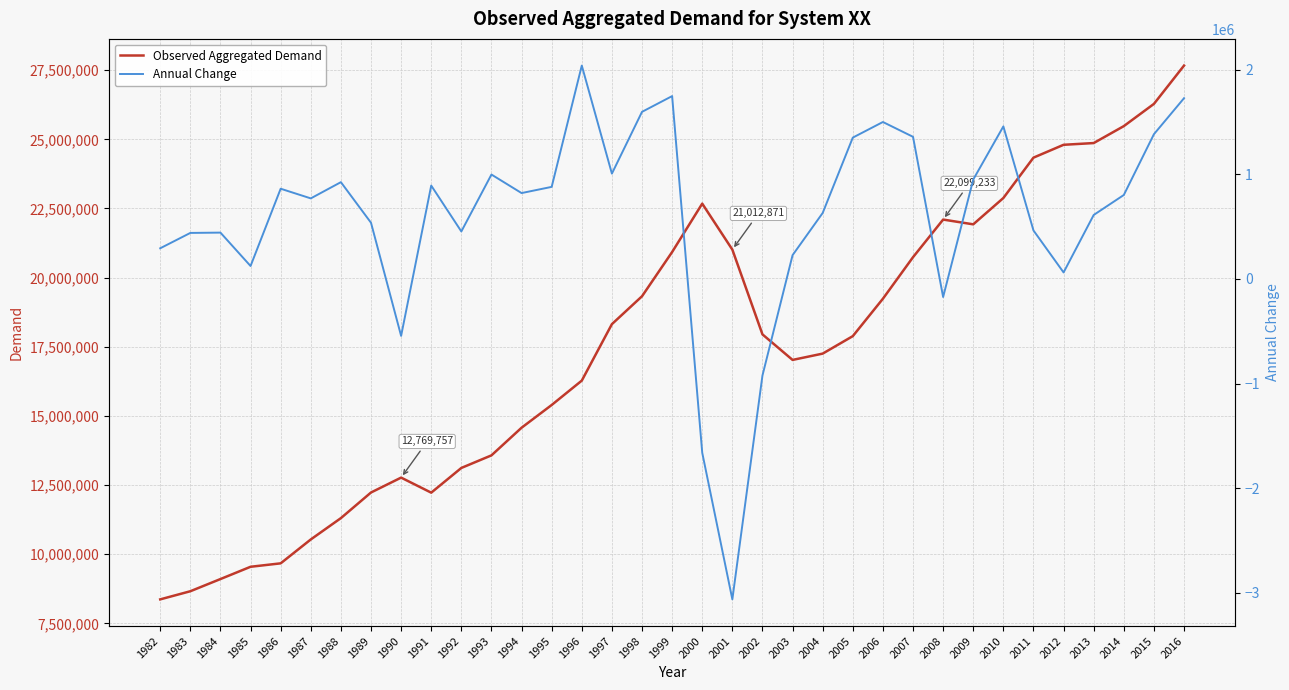

What is the difference between the maximum and minimum values in the Annual Change series?

5106474